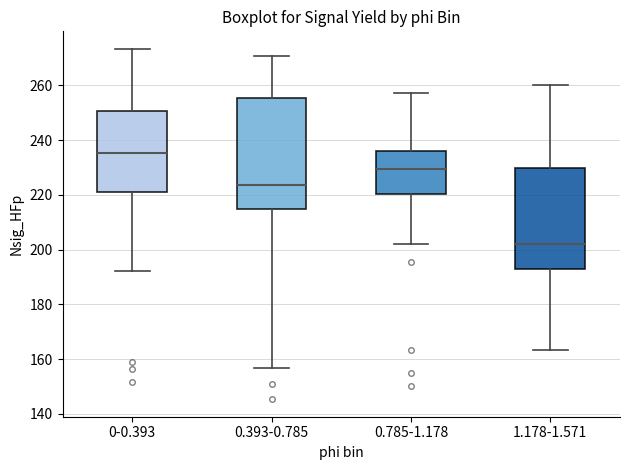

Which box is the tallest, from its lower edge to its upper edge?

0.393-0.785